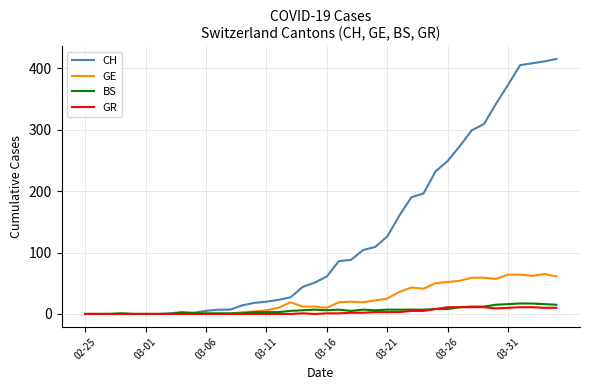

Which series has the largest range (max minus min)?

CH